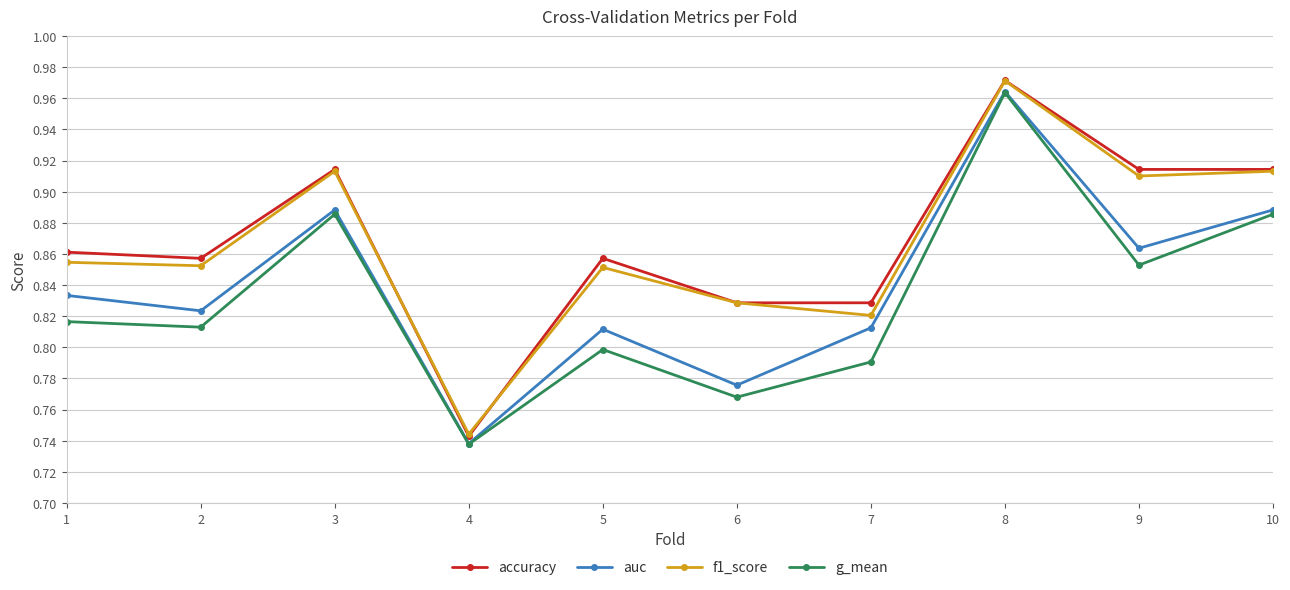

At which label does auc reach its minimum?

4